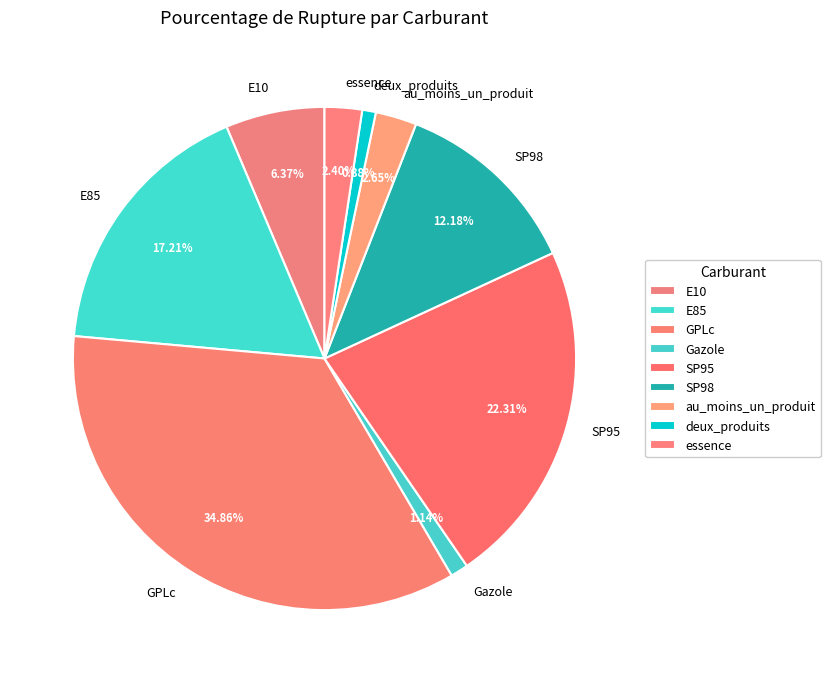

Between Gazole and essence, which is larger?

essence